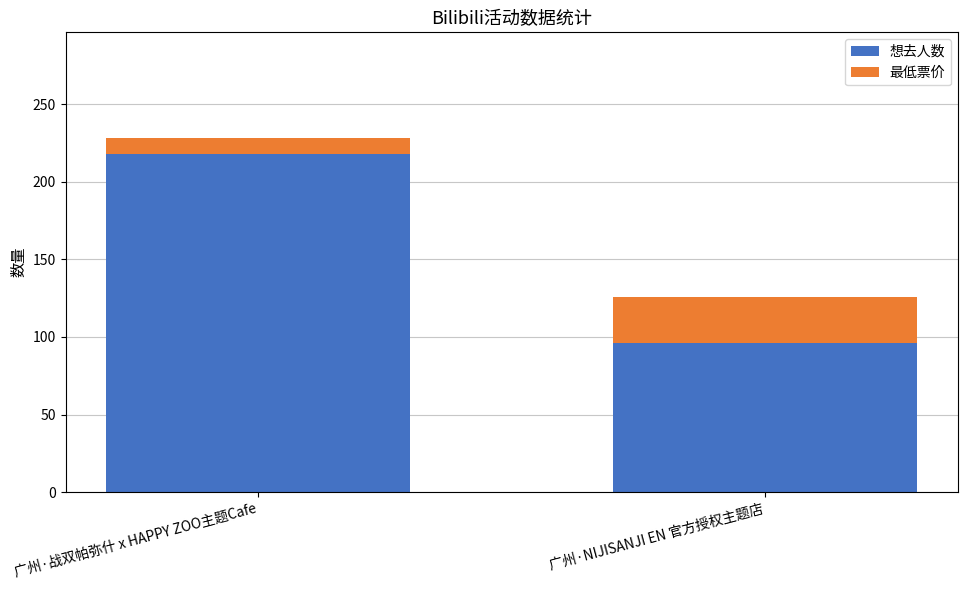

List the labels in order of 想去人数 value, largest first.

广州·战双帕弥什 x HAPPY ZOO主题Cafe, 广州·NIJISANJI EN 官方授权主题店